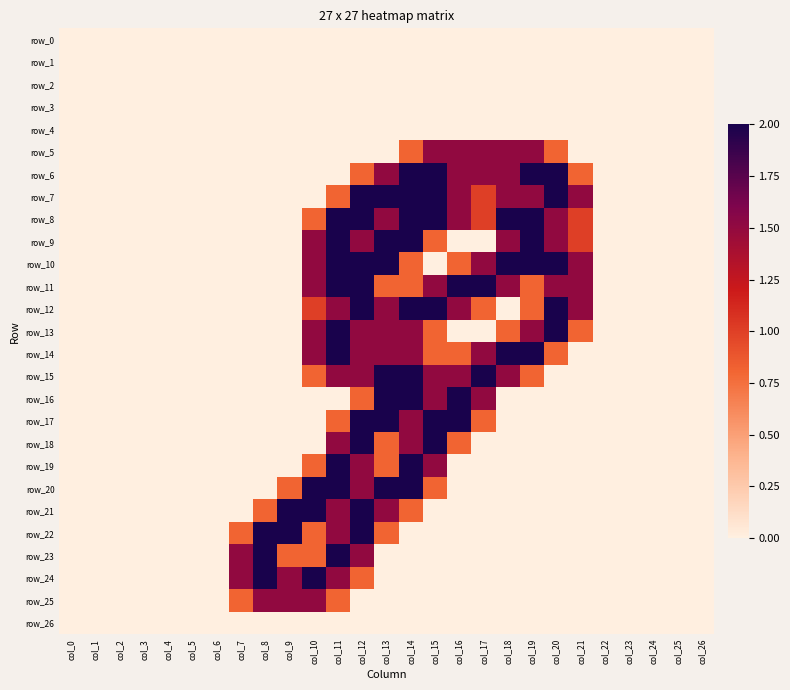

True or false: row_25 has a value of -0.7 at col_13.

False